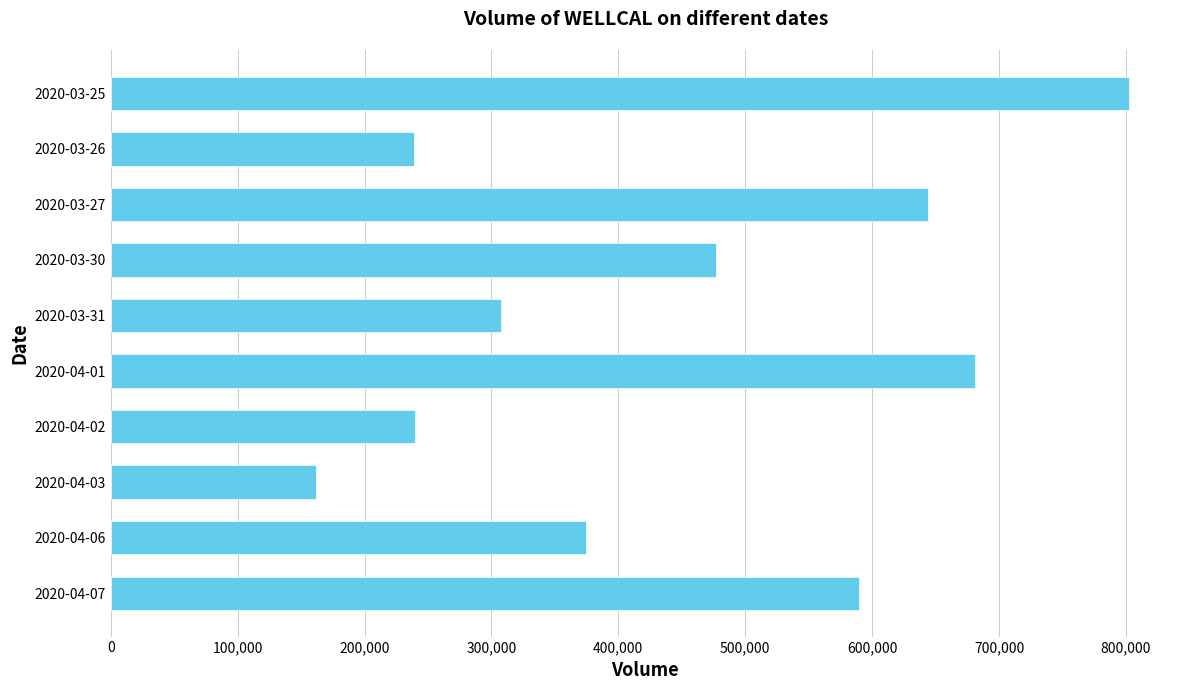

Between 2020-04-06 and 2020-03-25, which is larger?

2020-03-25